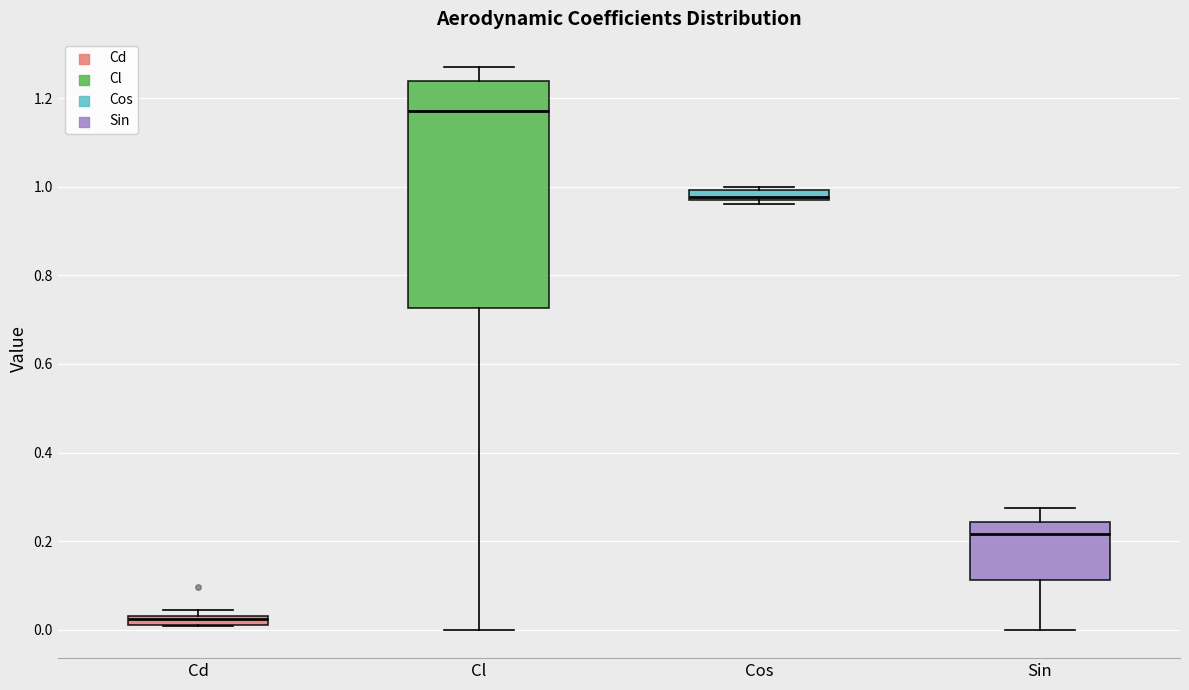

Which box is the tallest, from its lower edge to its upper edge?

Cl